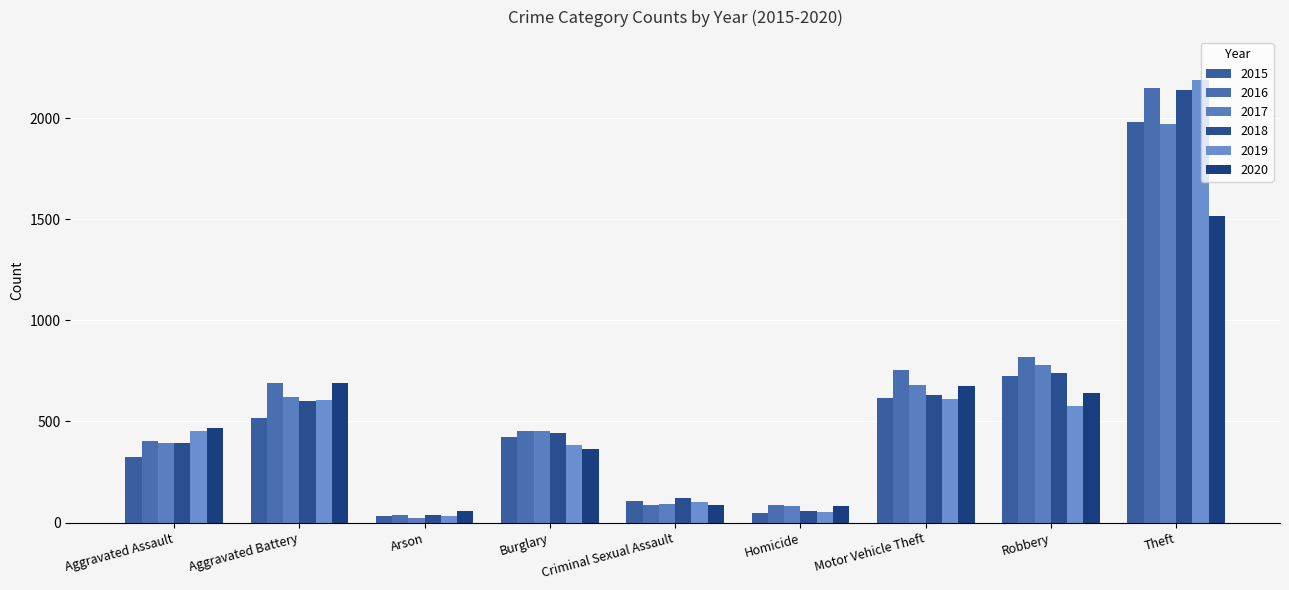

Where is 2020 nearest to the value 786?

Aggravated Battery